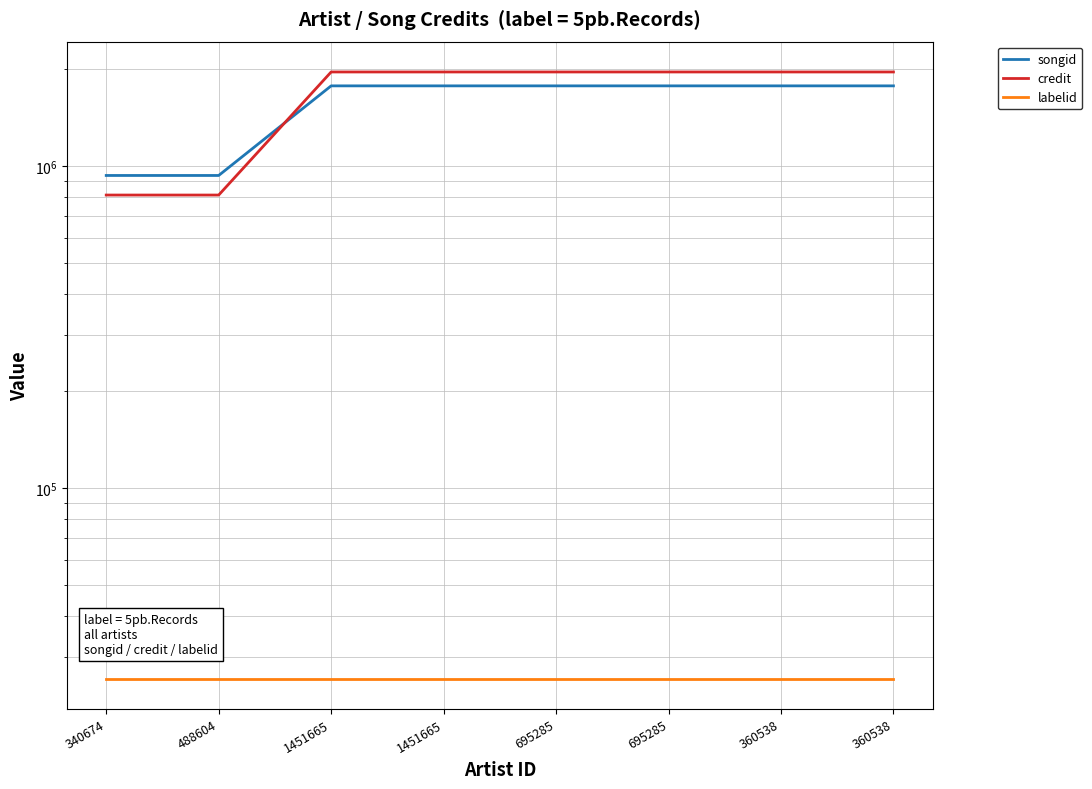

What is the difference between the highest and lowest values at 360538?

1934670